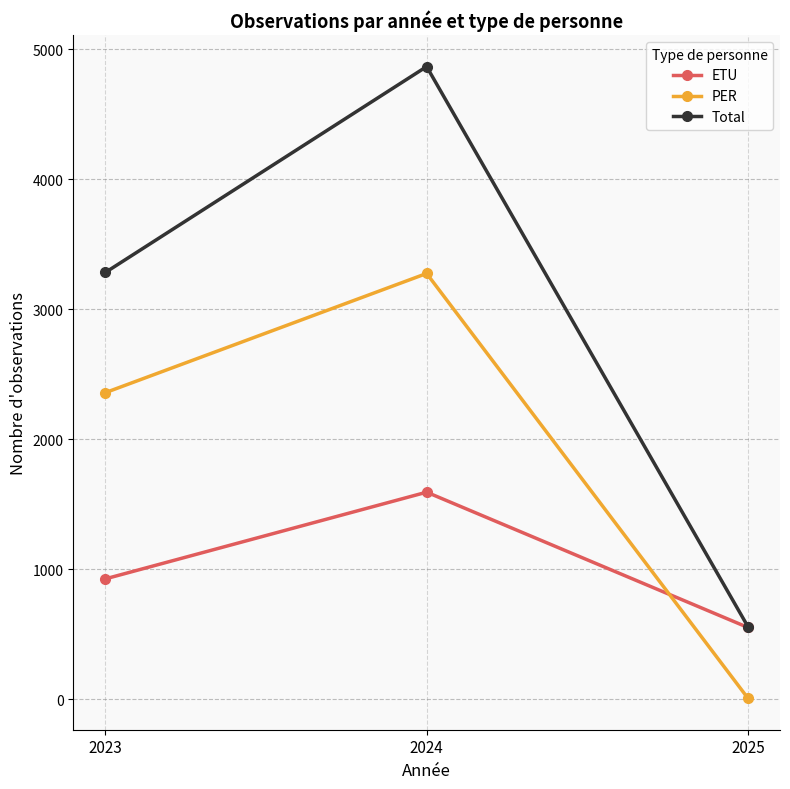

How many values in the PER series are below 2358?

1